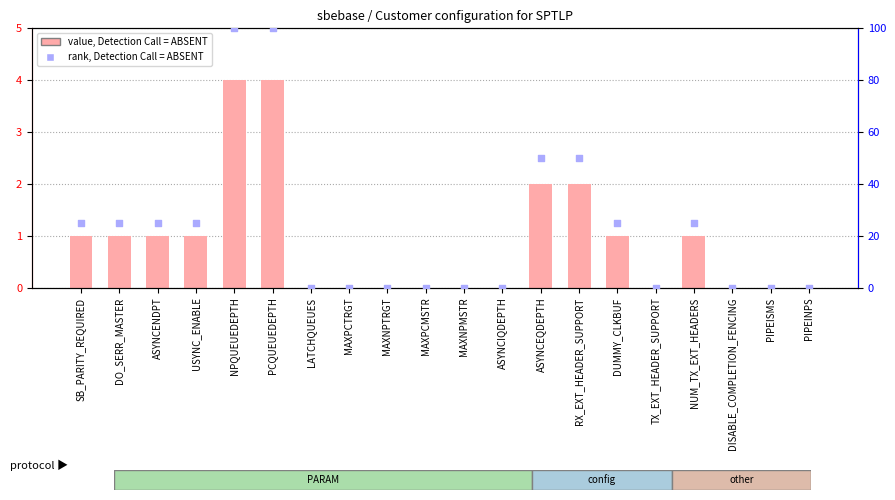

What are all the series names shown in the legend?

value, Detection Call = ABSENT, rank, Detection Call = ABSENT